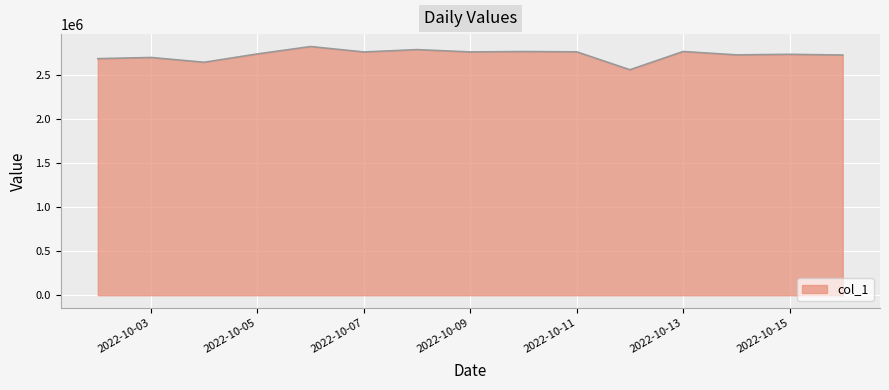

What is the difference between the maximum and minimum values?

263719